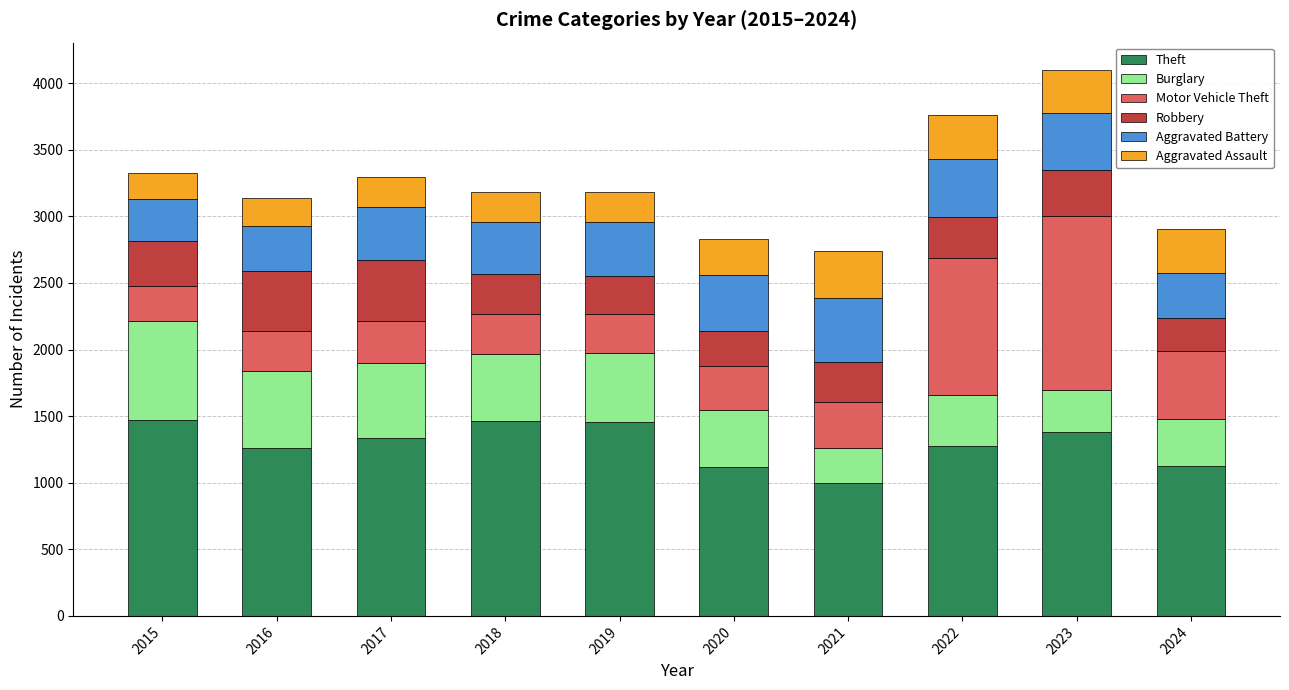

Count the number of data series in this chart.

6